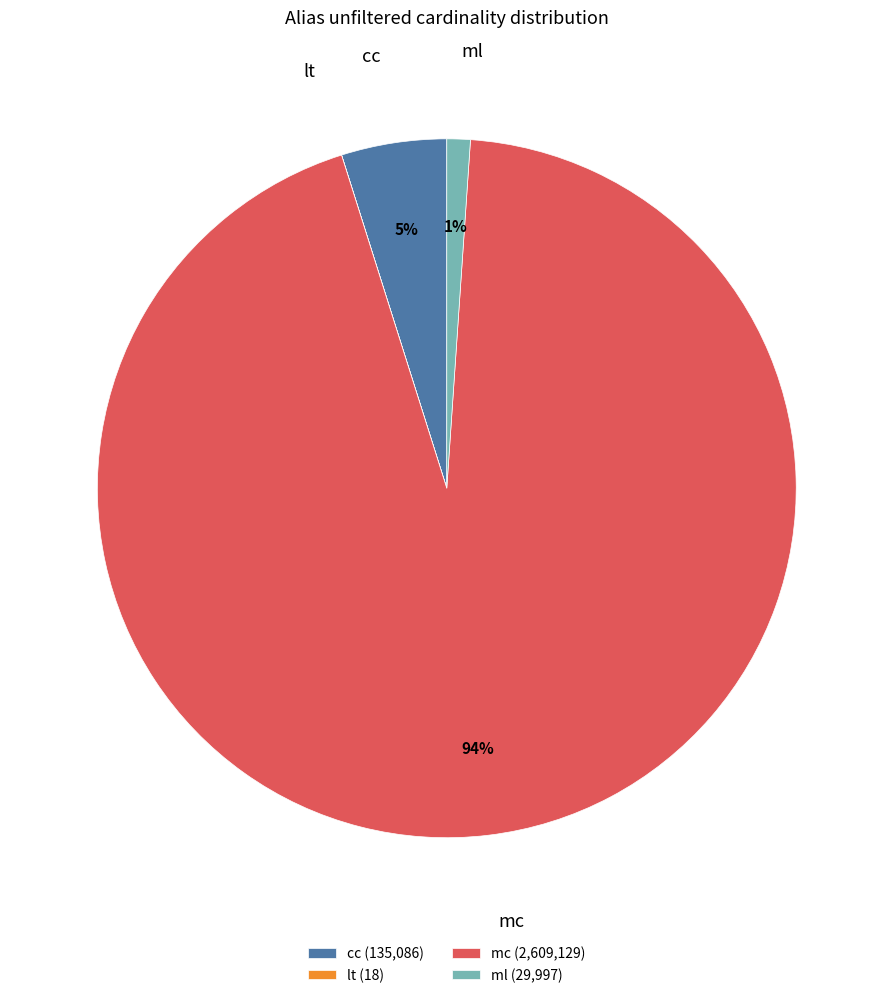

To the nearest percent, what percentage of the pie is ml?

1%